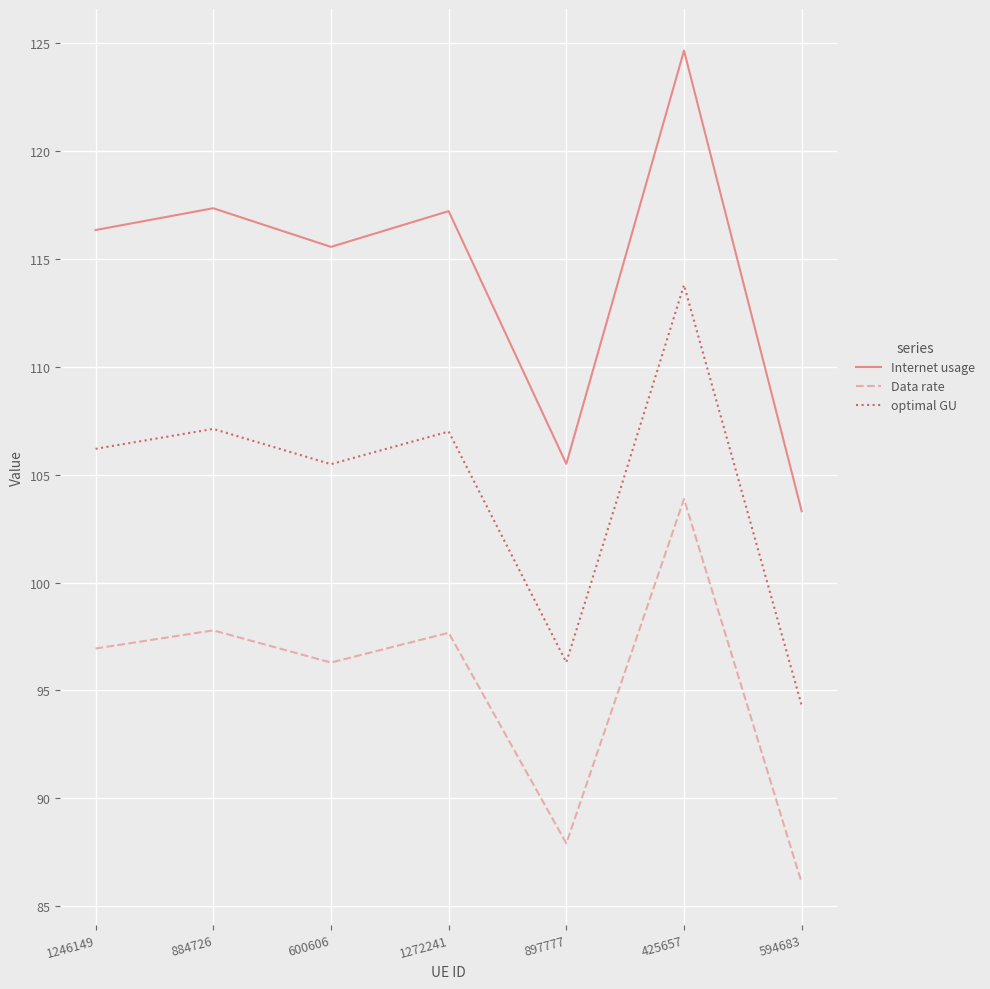

Is it true that Internet usage equals 194.4 at 425657?

False